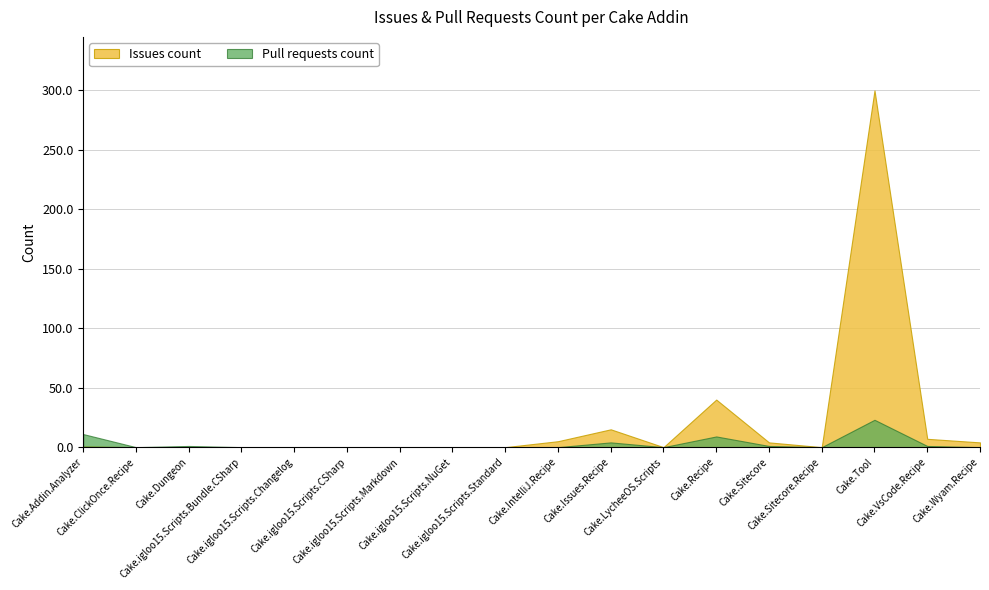

Reading left to right, what are all the values shown in this chart?

Issues count: 1	0	0	0	0	0	0	0	0	5	15	0	40	4	0	300	7	4
Pull requests count: 11	0	1	0	0	0	0	0	0	0	4	0	9	1	0	23	1	0